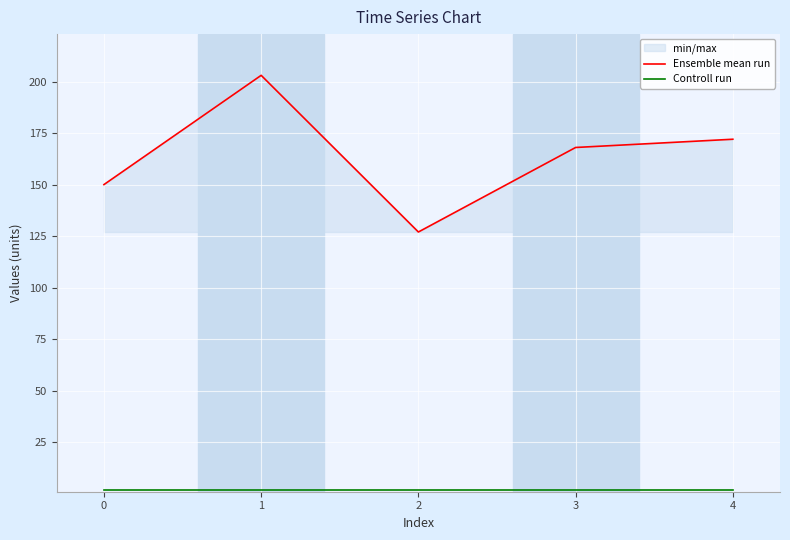

Which series has the widest spread of values?

Ensemble mean run